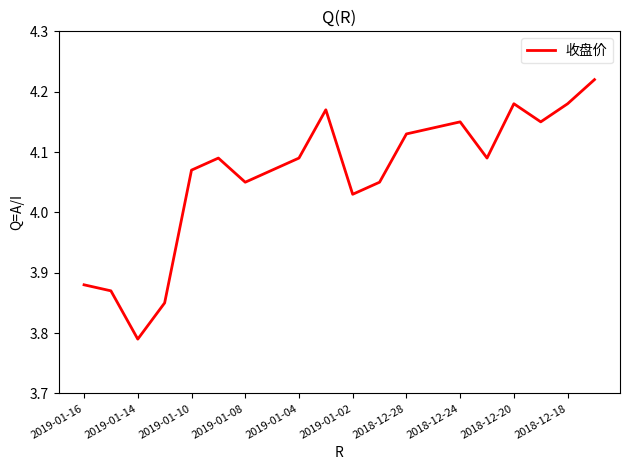

Which label corresponds to the smallest value in the chart?

2019-01-14